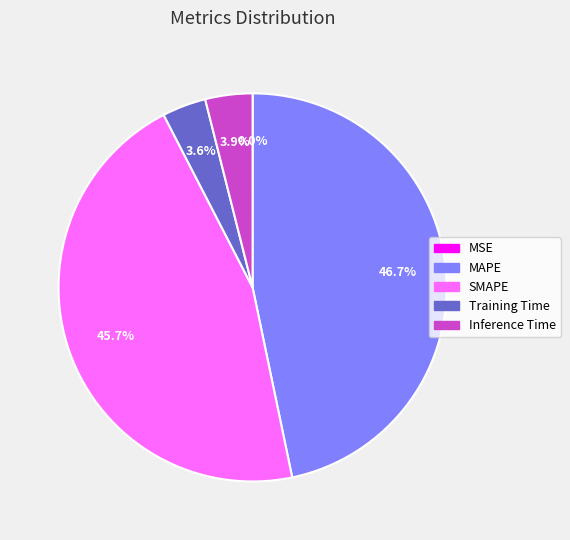

What portion of the pie excludes Training Time?

96.4%